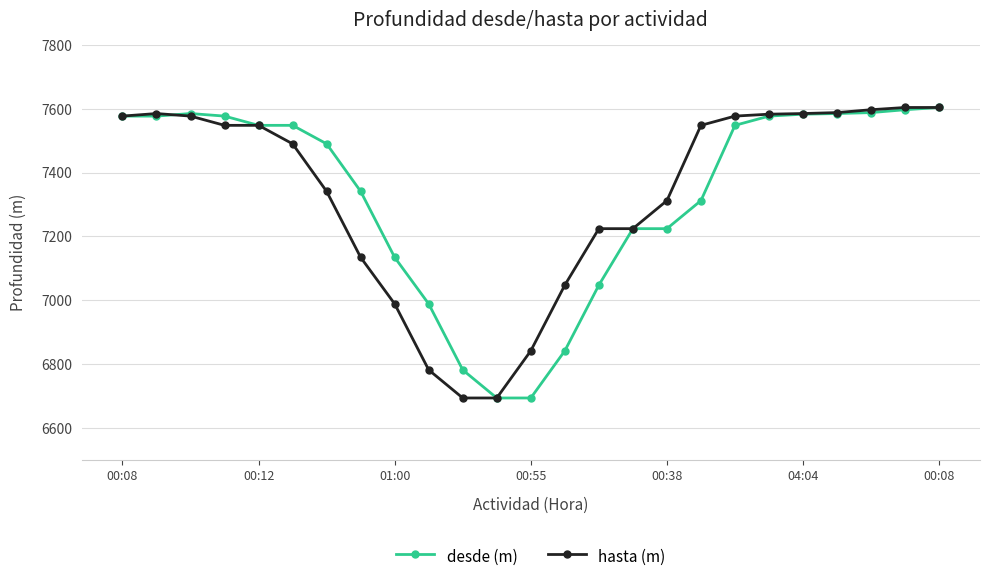

What is the minimum value shown in the chart?

6693